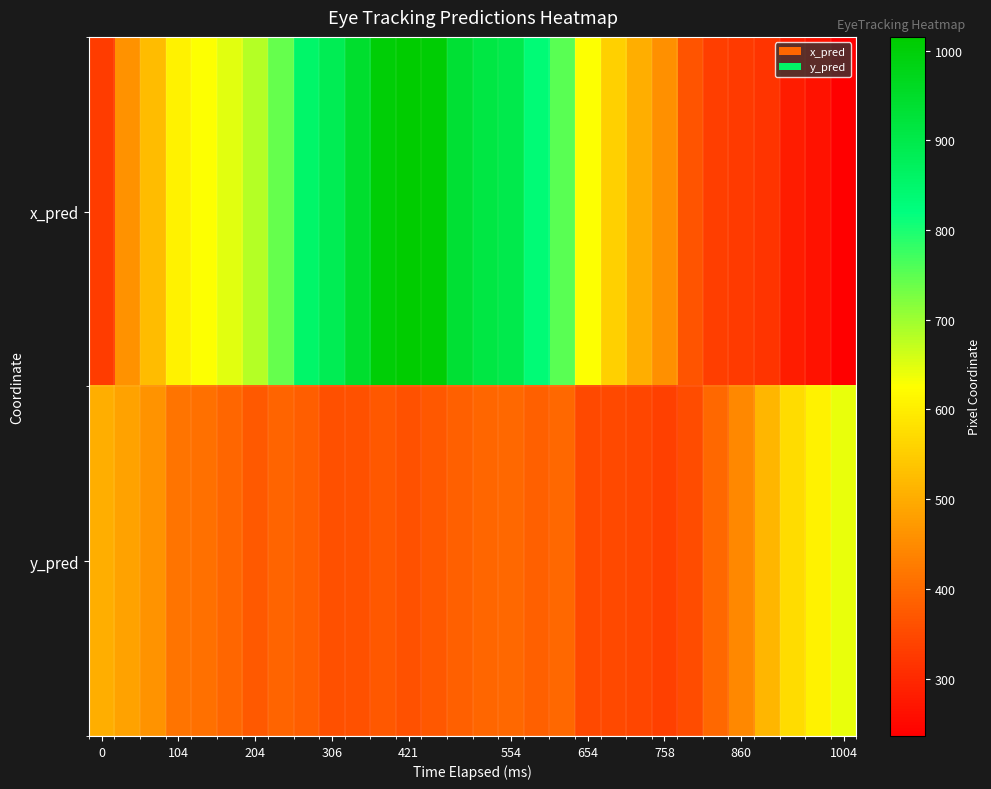

List the series in order of their peak value, highest first.

x_pred, y_pred